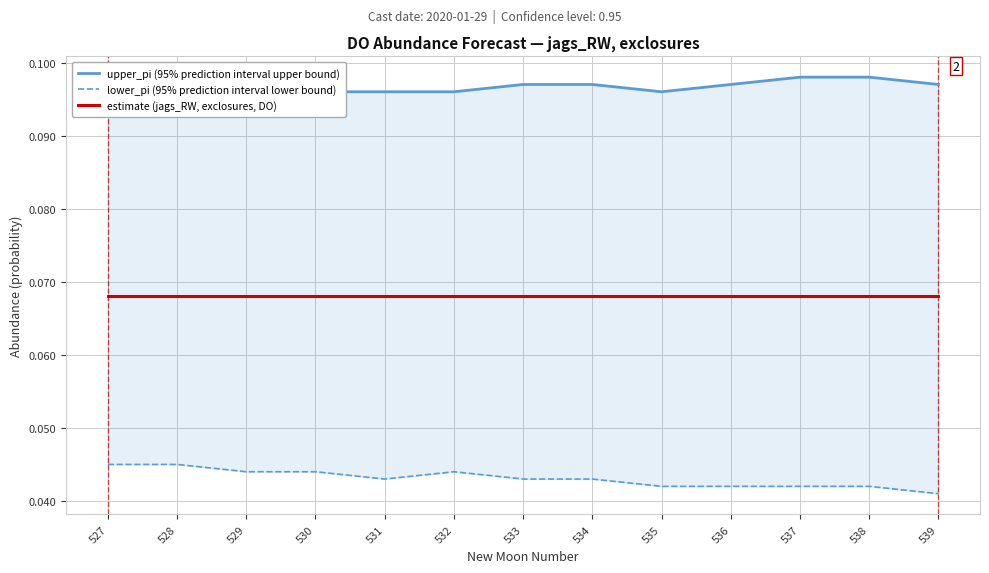

In lower_pi (95% prediction interval lower bound), how many points are lower than both neighbors (excluding endpoints)?

1